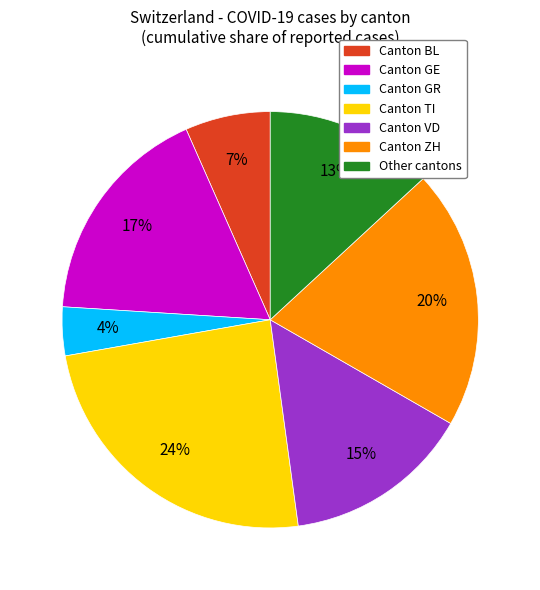

Is there a majority slice in this chart?

No